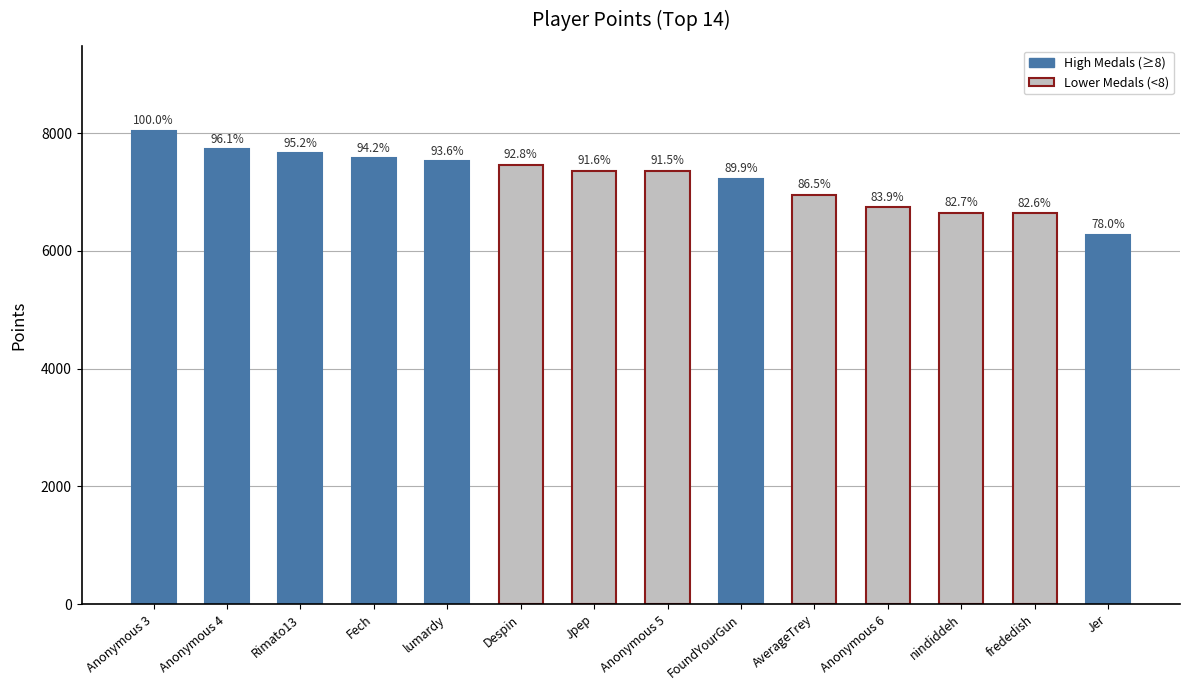

List the labels in order of value, largest first.

Anonymous 3, Anonymous 4, Rimato13, Fech, lumardy, Despin, Jpep, Anonymous 5, FoundYourGun, AverageTrey, Anonymous 6, nindiddeh, frededish, Jer